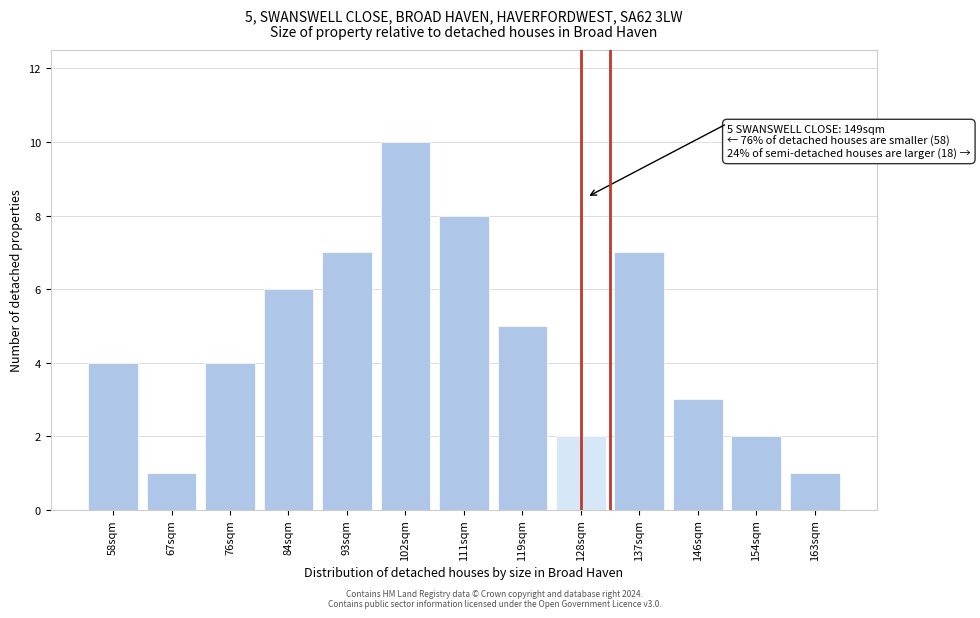

Reading right to left, extract all data points from this chart.

1	2	3	7	2	5	8	10	7	6	4	1	4